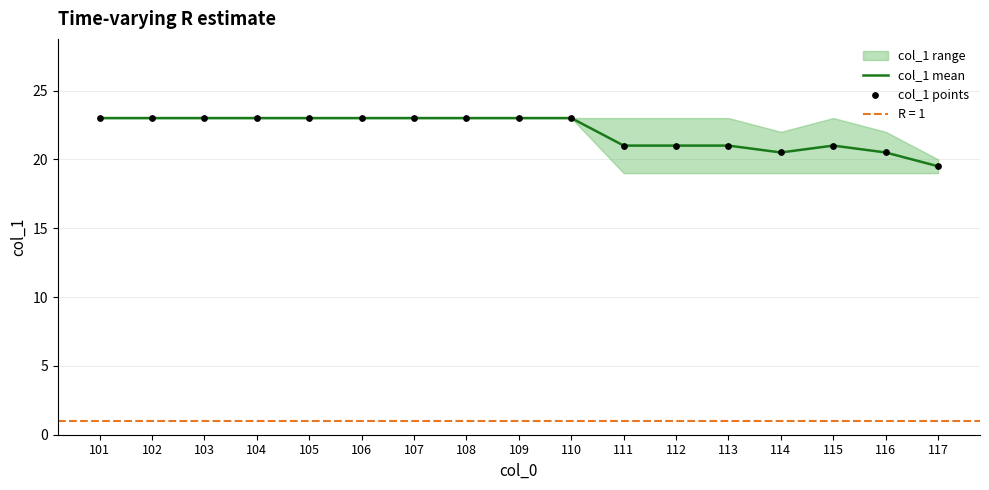

What is the total value across all series at 111?

42.0